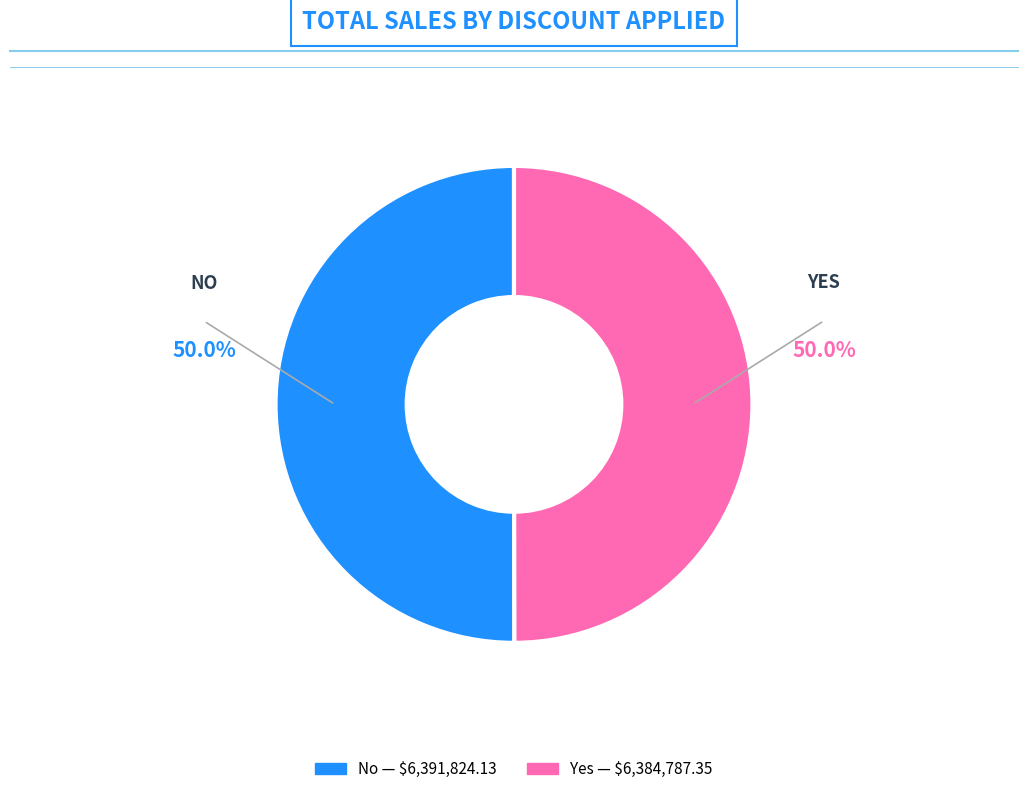

Do Yes and No together represent more than half of the pie?

Yes